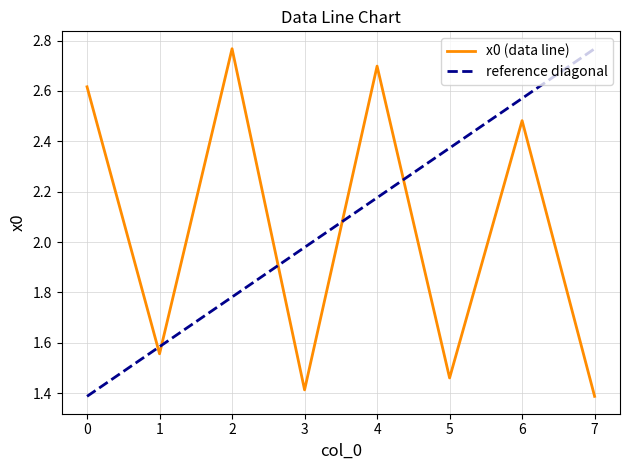

How many lines are shown in the chart?

1